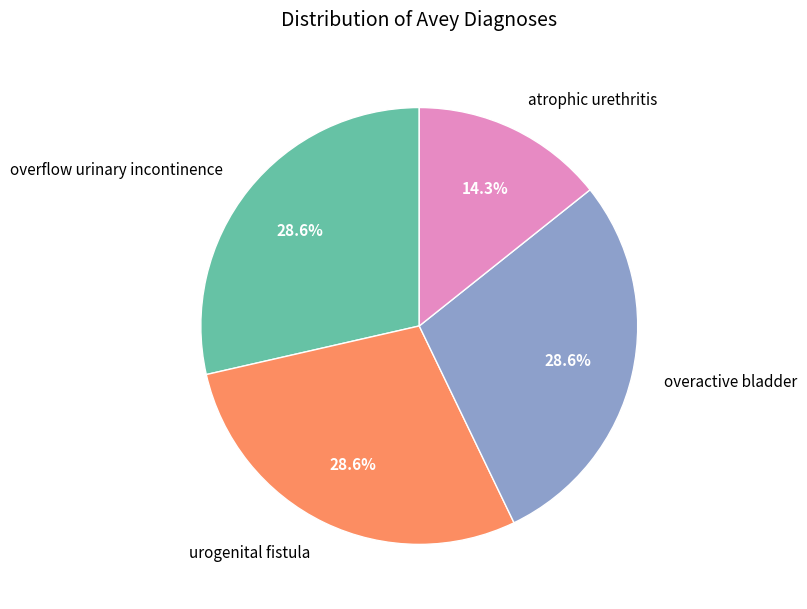

How many slices are in this pie chart?

4